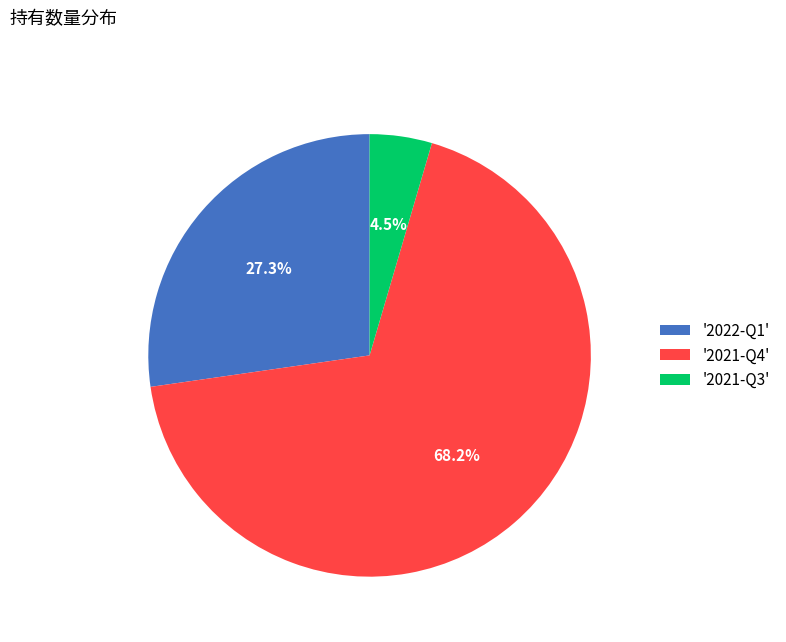

Which category accounts for the majority?

'2021-Q4'